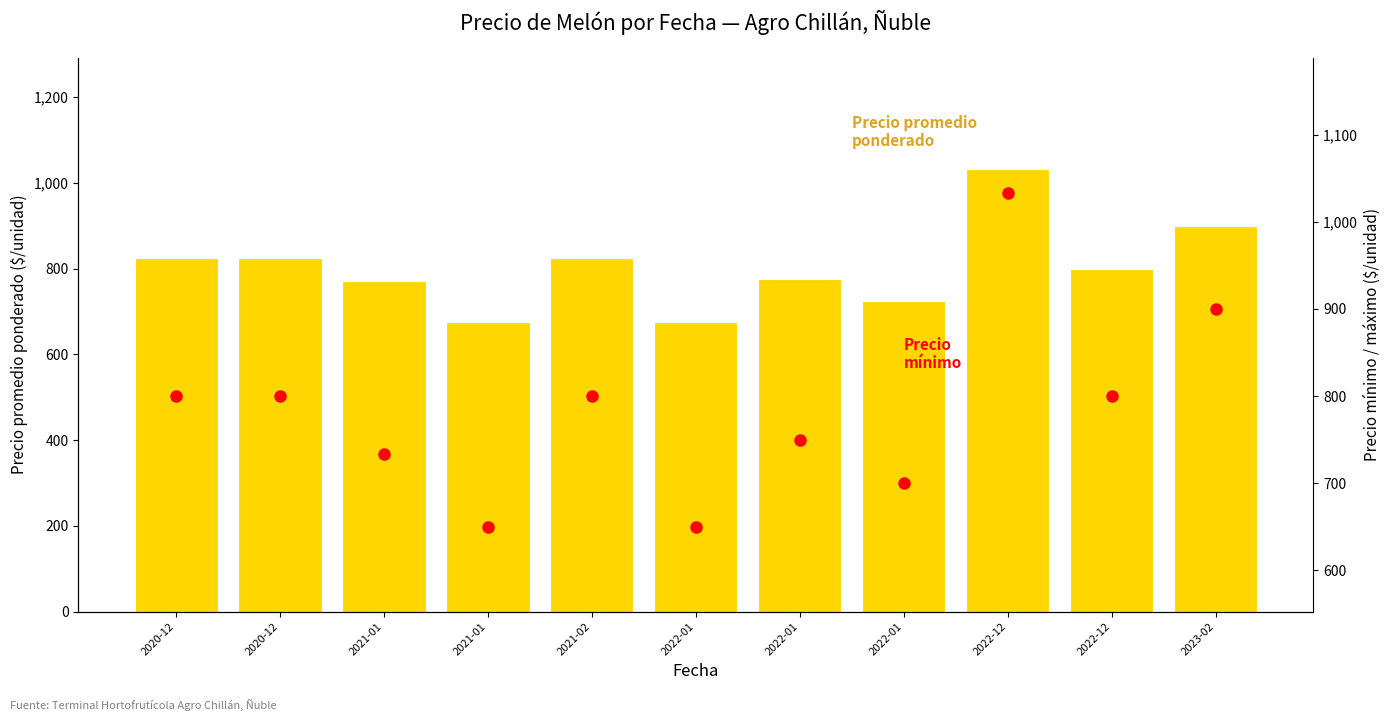

At which label does Precio promedio ponderado reach its peak?

2022-12